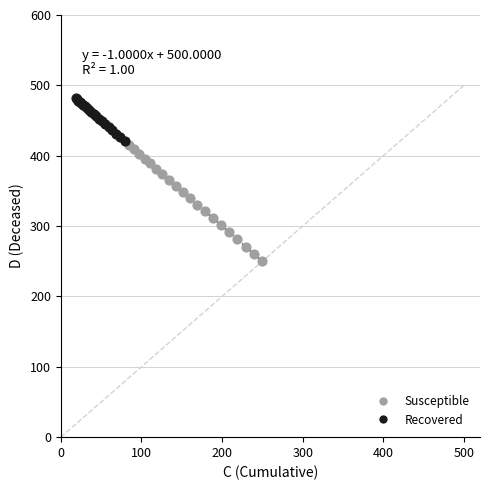

Which series contains the lowest Y value?

Susceptible